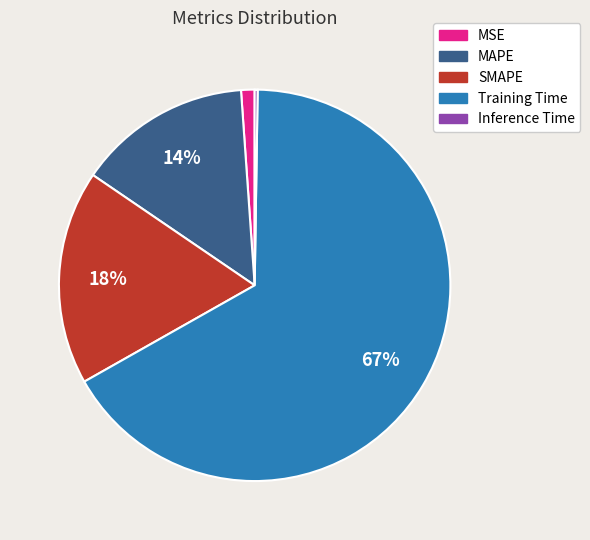

True or false: MSE accounts for 1% of the total.

True